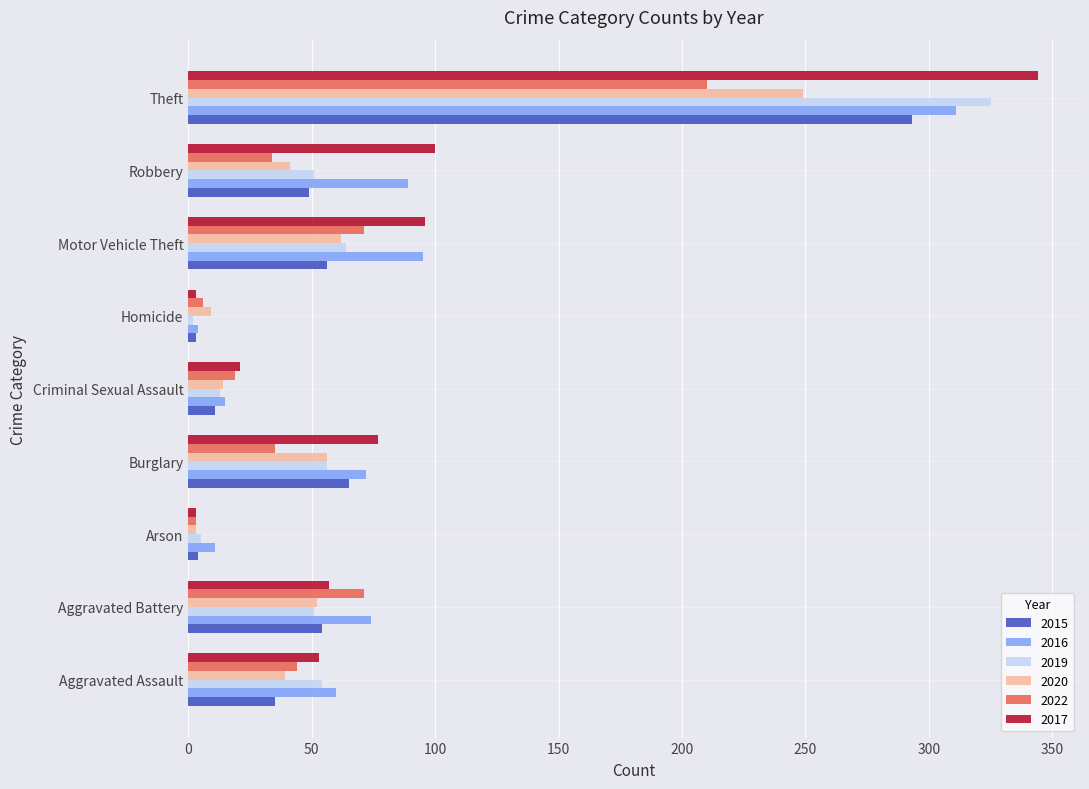

What is the maximum value shown in the chart?

344